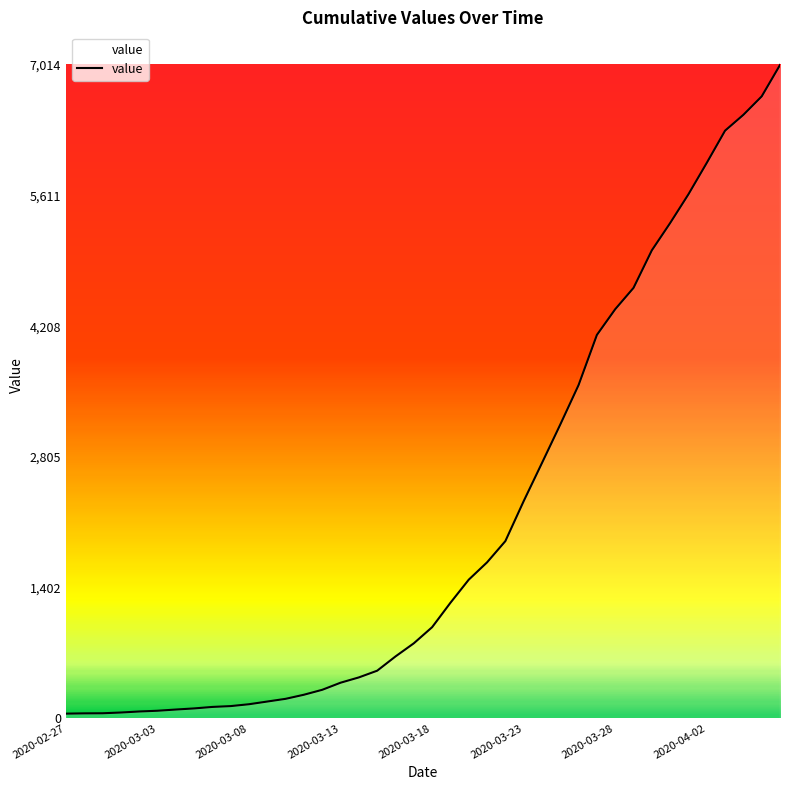

What is the maximum value shown in the chart?

7014